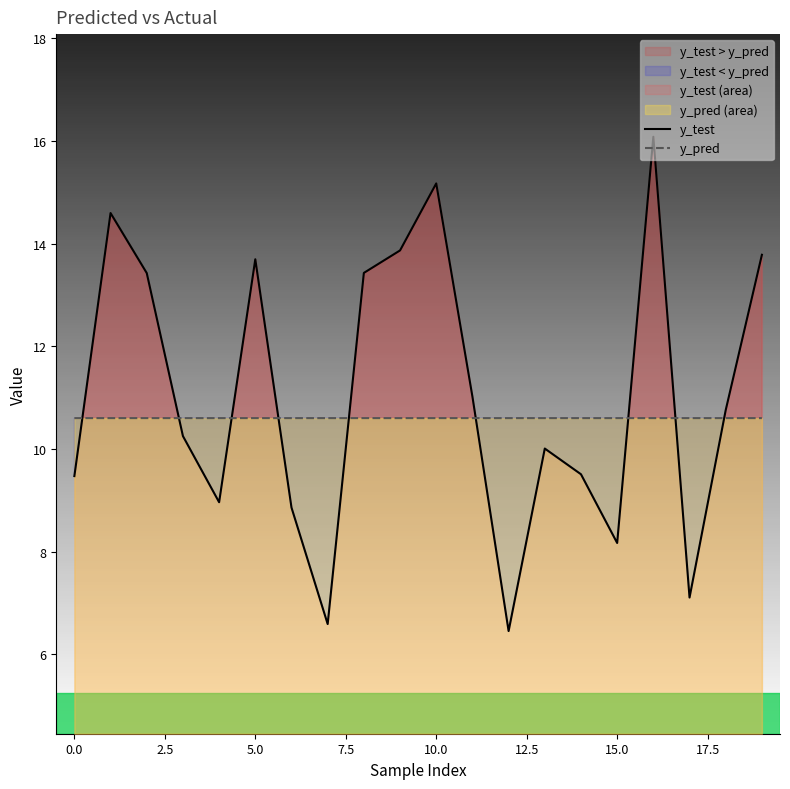

Count the y_pred values in the range 10 to 11.

20